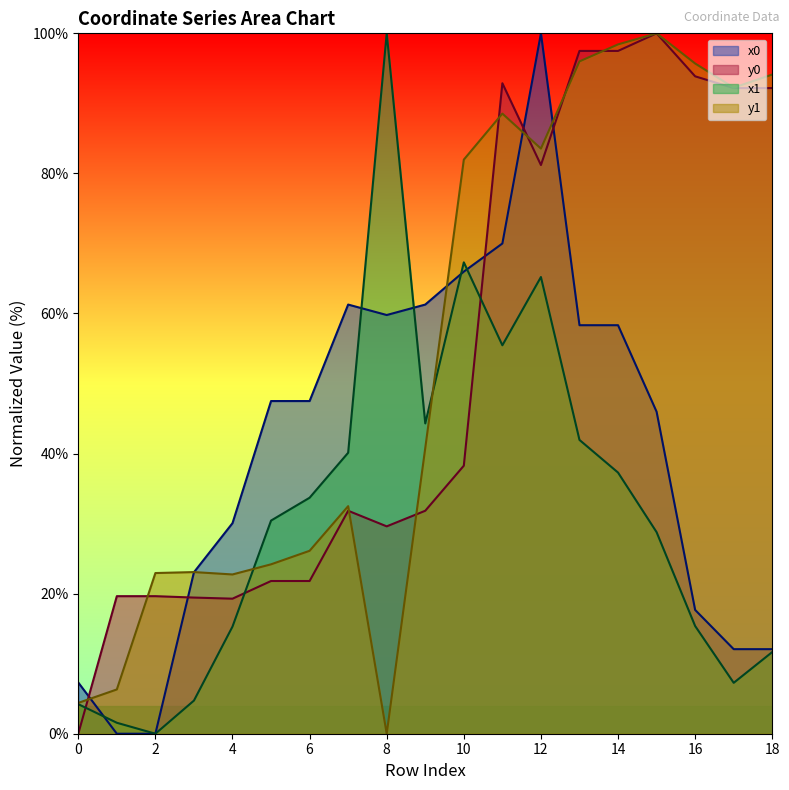

What value does the x0 series have at 14?

58.3